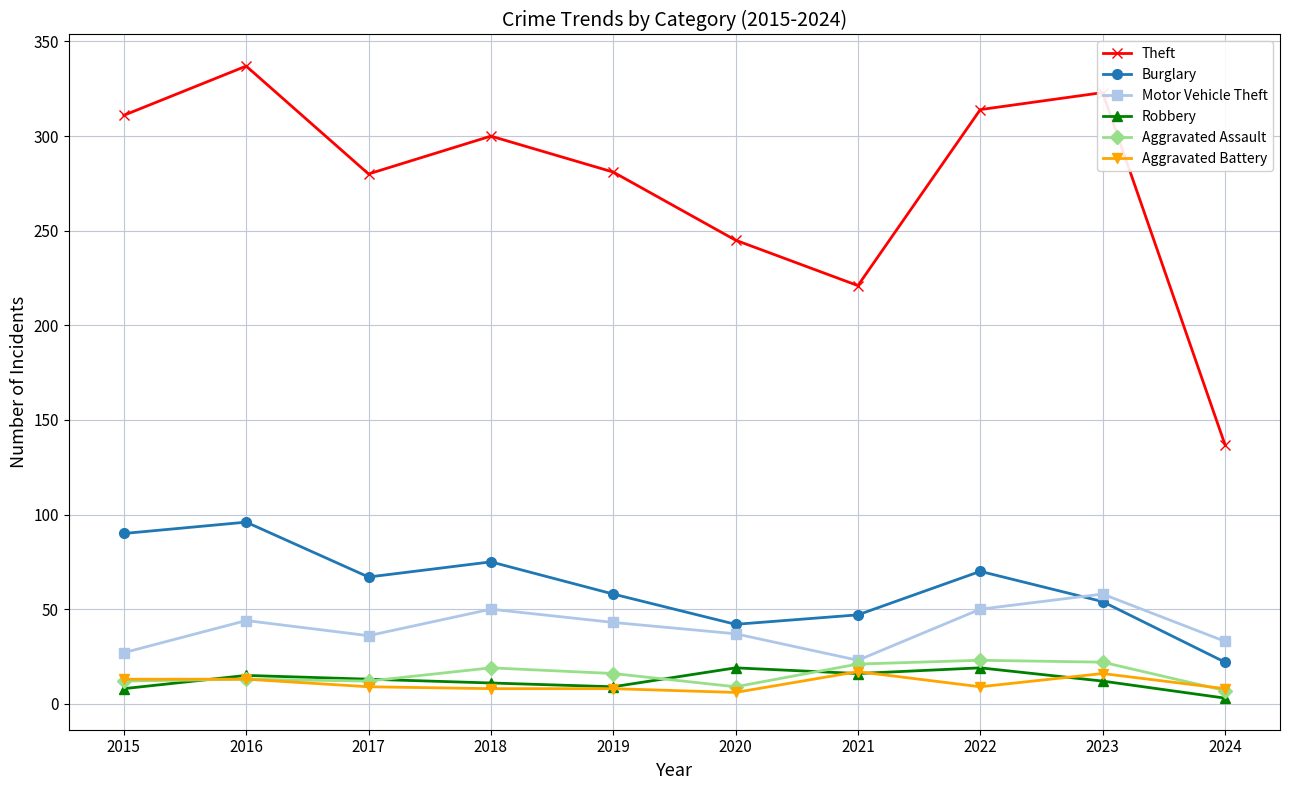

What is the difference between the second highest and minimum values in the Burglary series?

68